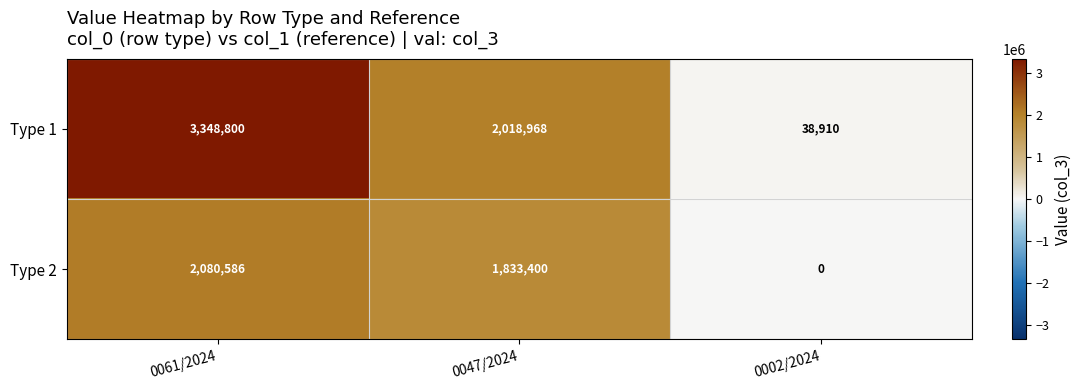

What is the difference between the highest and lowest values at 0047/2024?

185568